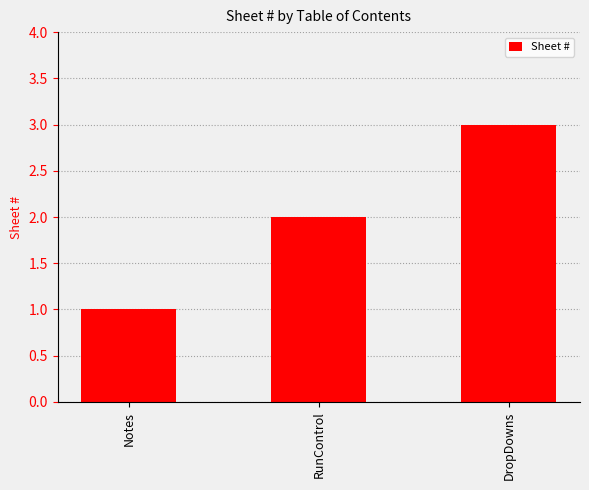

Reading right to left, what are all the values shown in this chart?

3	2	1